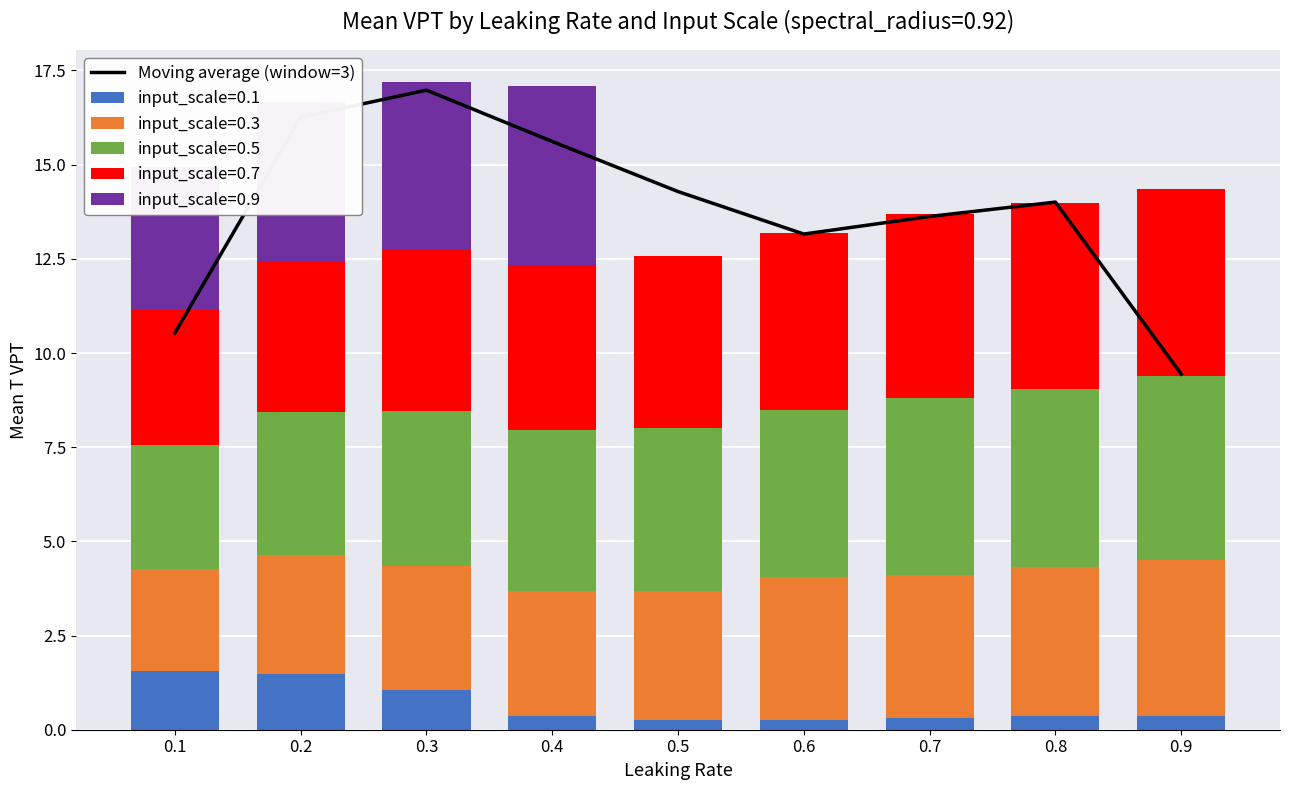

Reading left to right, what are all the values shown in this chart?

0.1=10.5	0.2=16.3	0.3=17.0	0.4=15.6	0.5=14.3	0.6=13.2	0.7=13.6	0.8=14.0	0.9=9.4